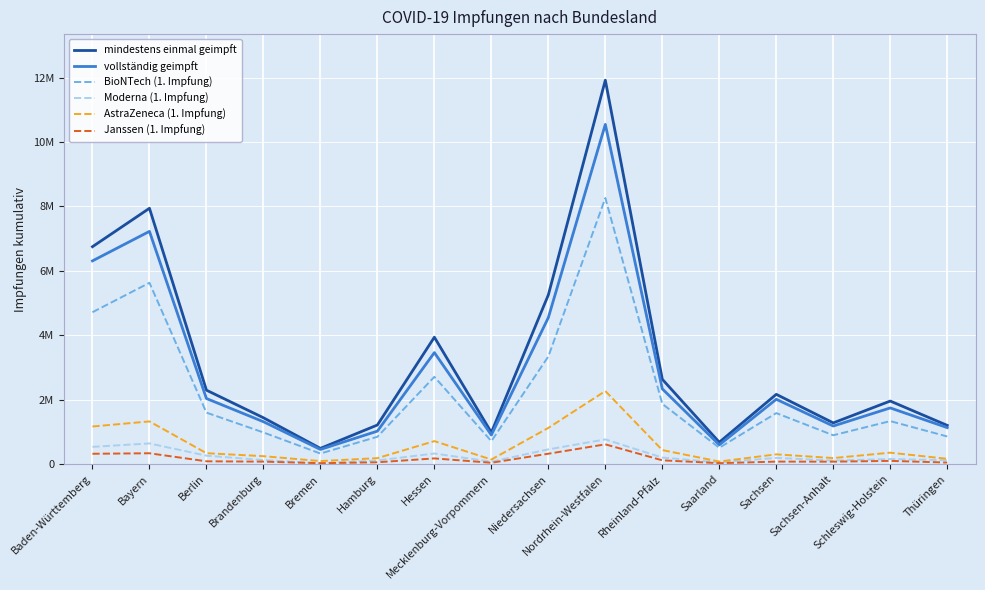

What are all the series names shown in the legend?

mindestens einmal geimpft, vollständig geimpft, BioNTech (1. Impfung), Moderna (1. Impfung), AstraZeneca (1. Impfung), Janssen (1. Impfung)